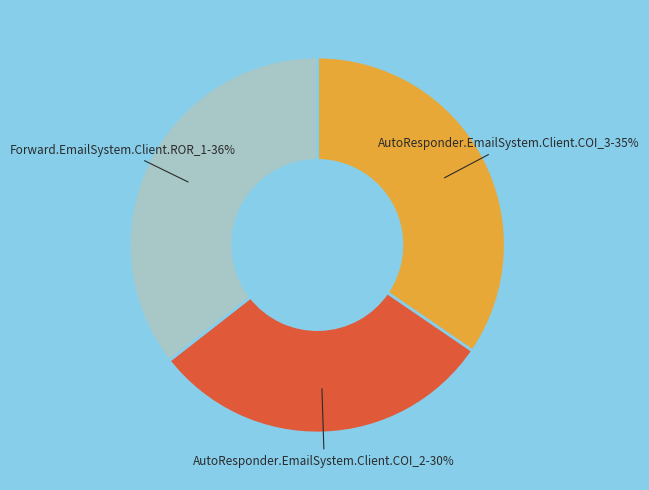

Does any single category account for the majority?

No